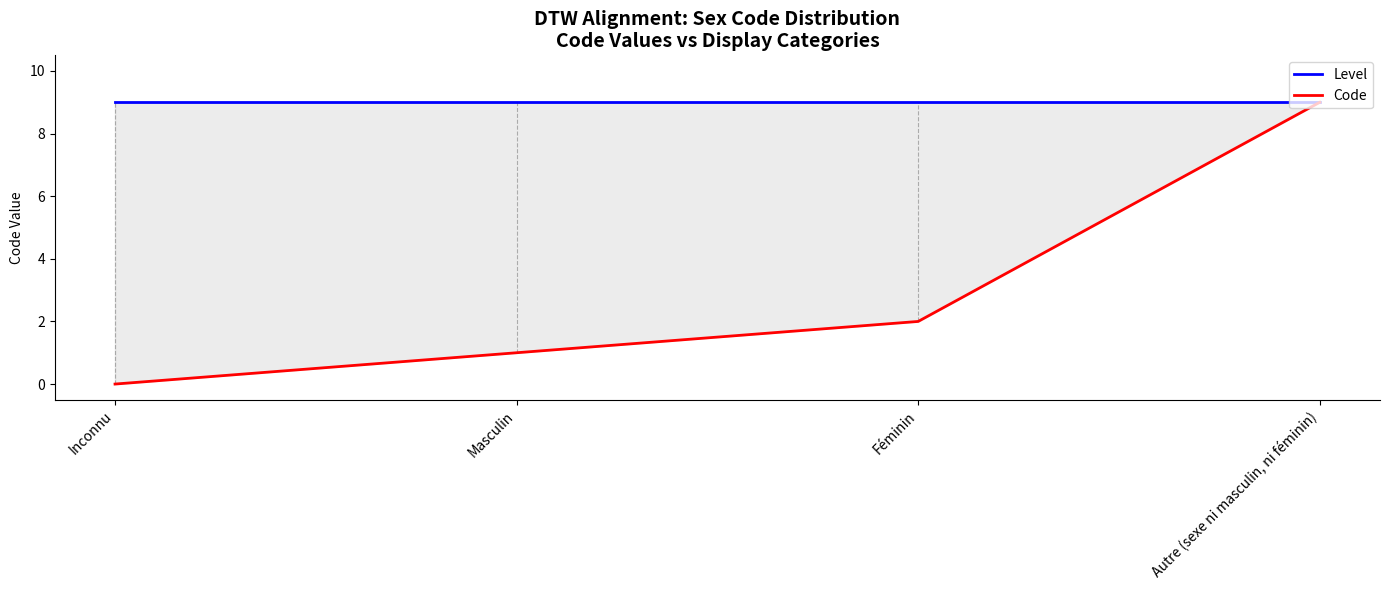

Reading left to right, what are all the values shown in this chart?

Level: 9	9	9	9
Code: 0	1	2	9